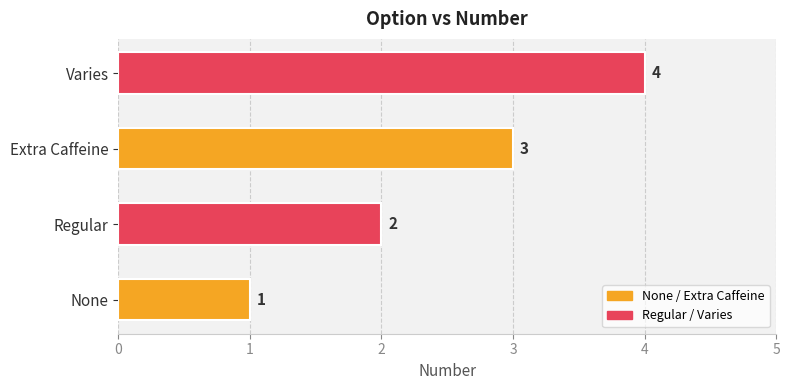

What is the sum of all values?

10